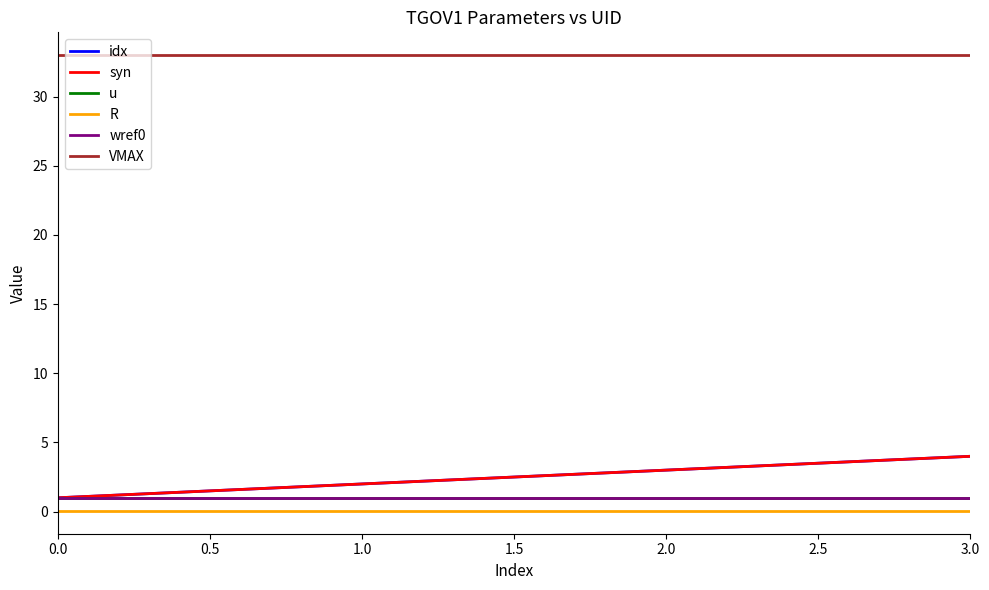

Which series has the widest spread of values?

idx